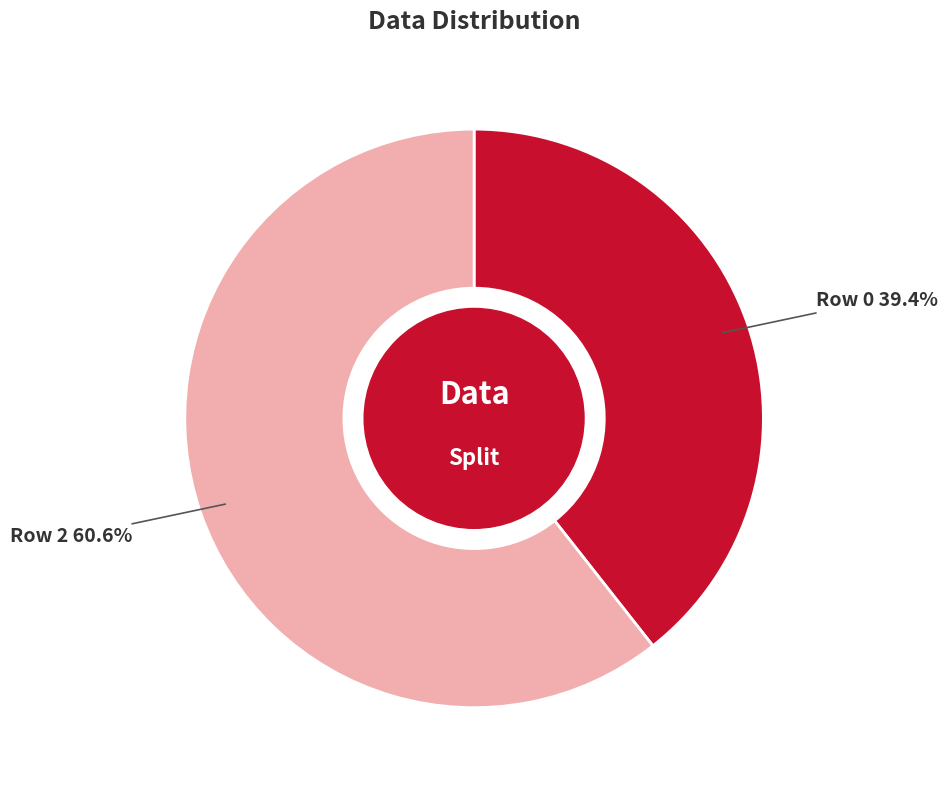

Is there any slice that represents more than half of the pie?

Yes